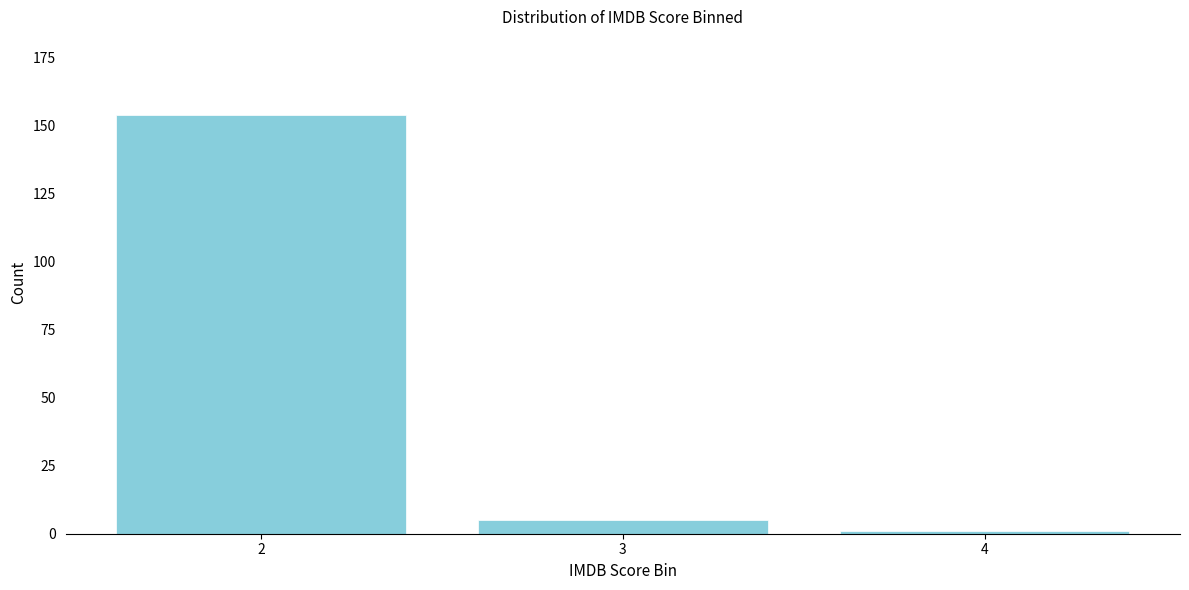

Reading left to right, transcribe all the data shown in this chart.

154	5	1